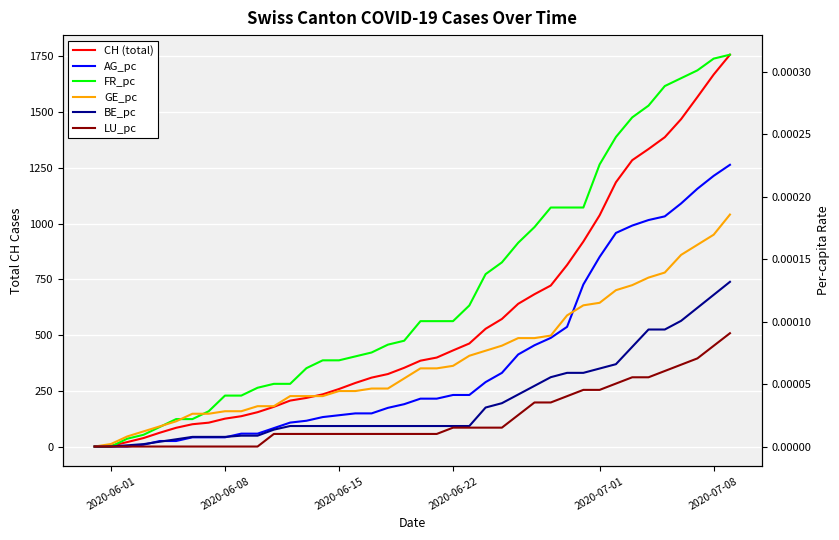

True or false: AG_pc has more than 2 points higher than both neighbors.

False